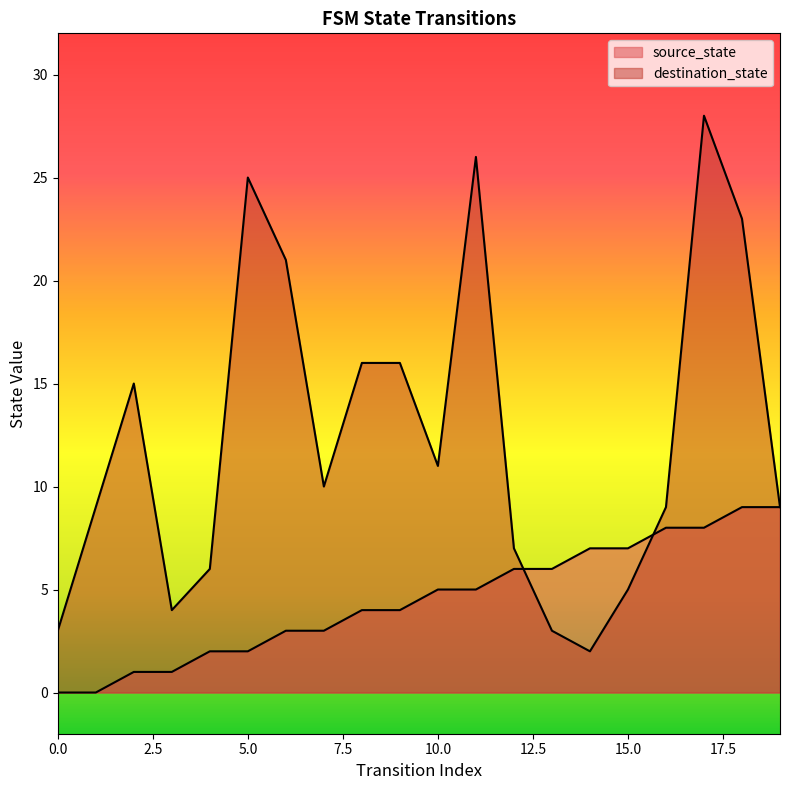

Count the number of categories in the chart.

20